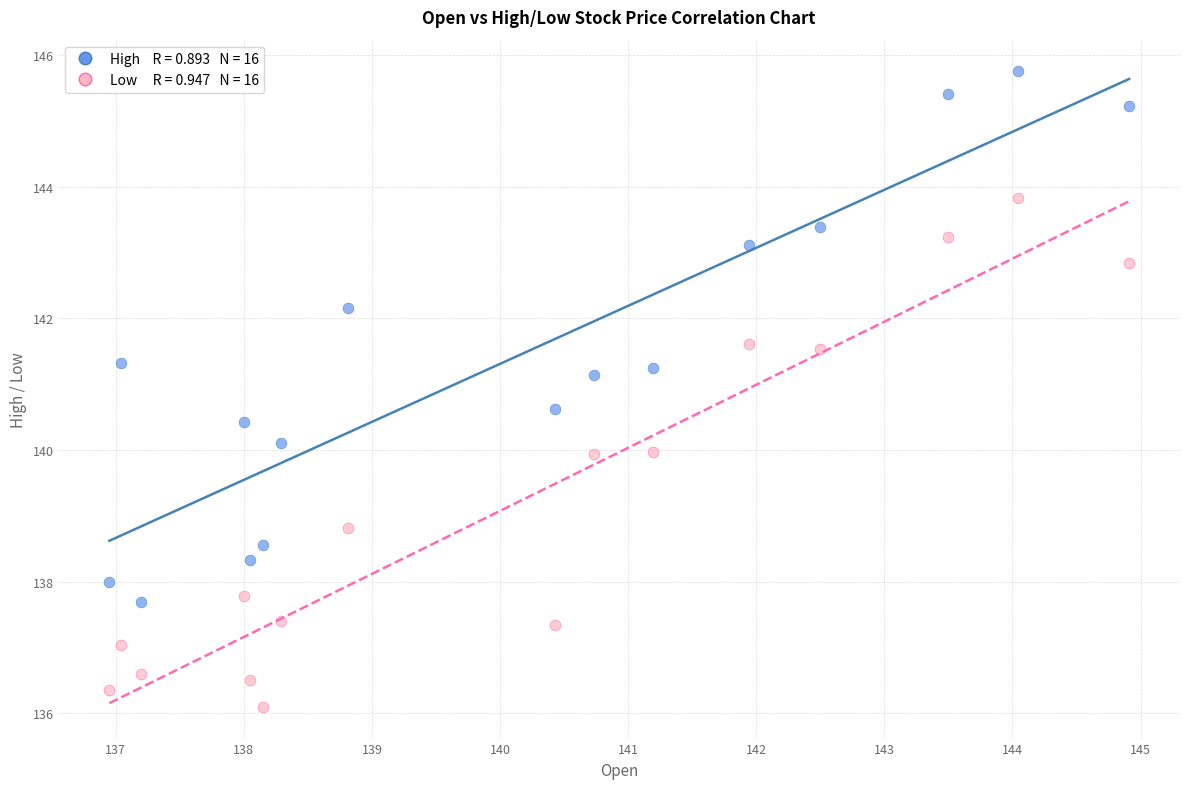

Across all data points, what is the range of Y values (max minus min)?

9.6